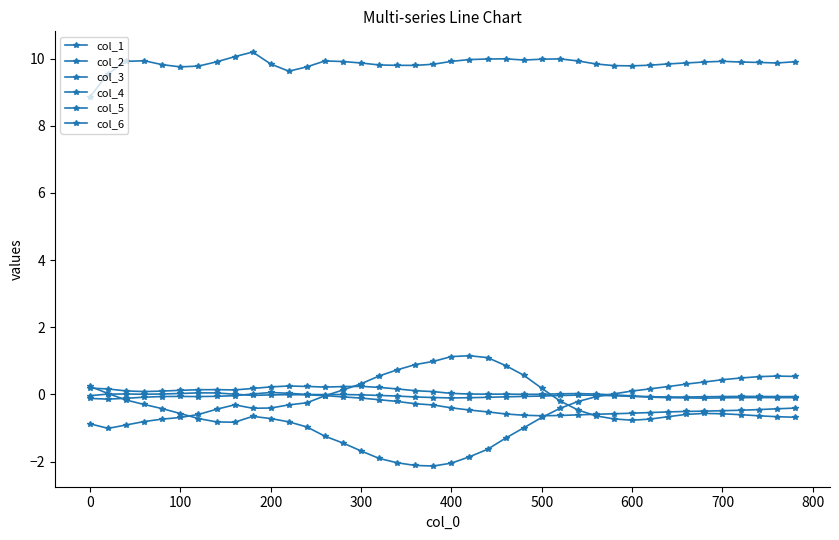

Where is the first local minimum for col_2?

700